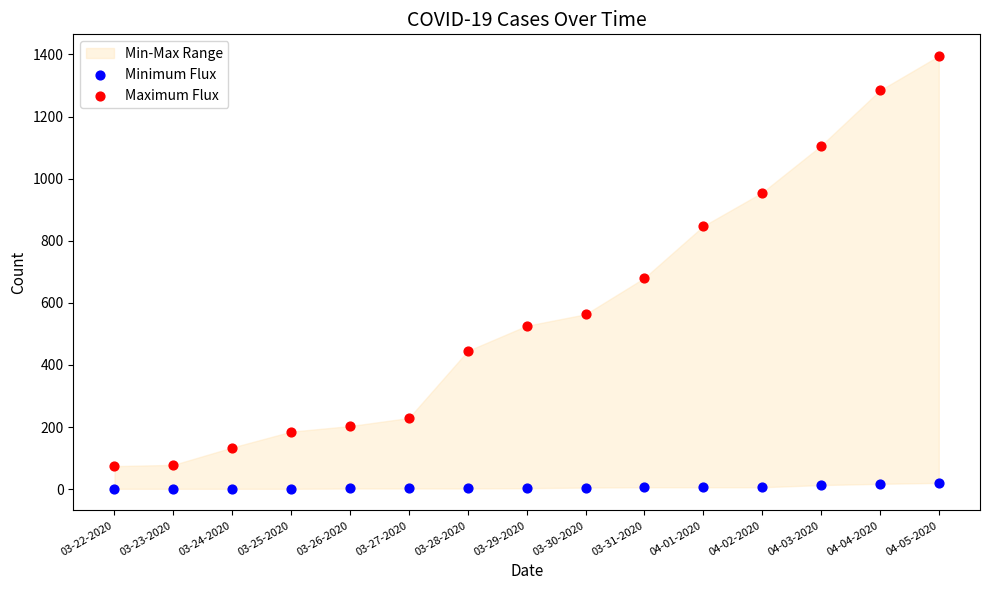

In the Maximum Flux series, what Y value is closest to 734?

680